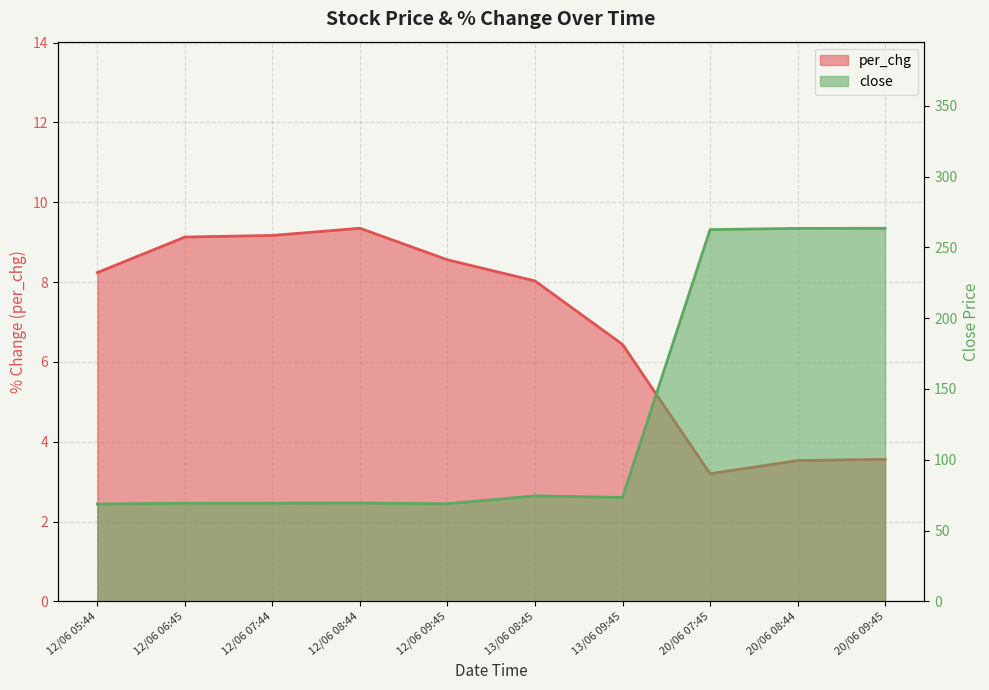

Reading left to right, what are all the values shown in this chart?

per_chg: 12/06 05:44=8.2	12/06 06:45=9.1	12/06 07:44=9.2	12/06 08:44=9.3	12/06 09:45=8.6	13/06 08:45=8.0	13/06 09:45=6.4	20/06 07:45=3.2	20/06 08:44=3.5	20/06 09:45=3.6
close: 12/06 05:44=68.8	12/06 06:45=69.4	12/06 07:44=69.4	12/06 08:44=69.5	12/06 09:45=69.0	13/06 08:45=74.5	13/06 09:45=73.4	20/06 07:45=262.6	20/06 08:44=263.4	20/06 09:45=263.5